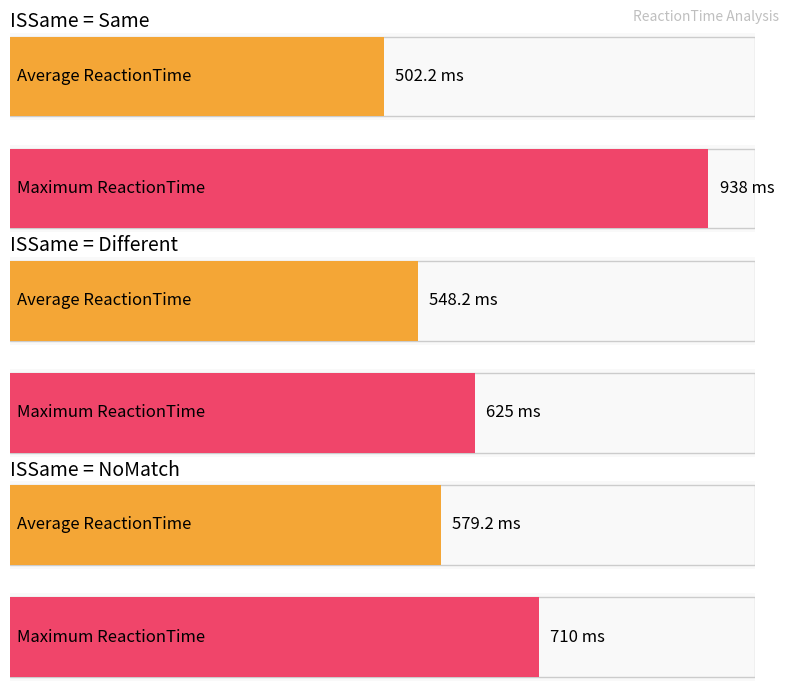

What is the maximum value shown in the chart?

938